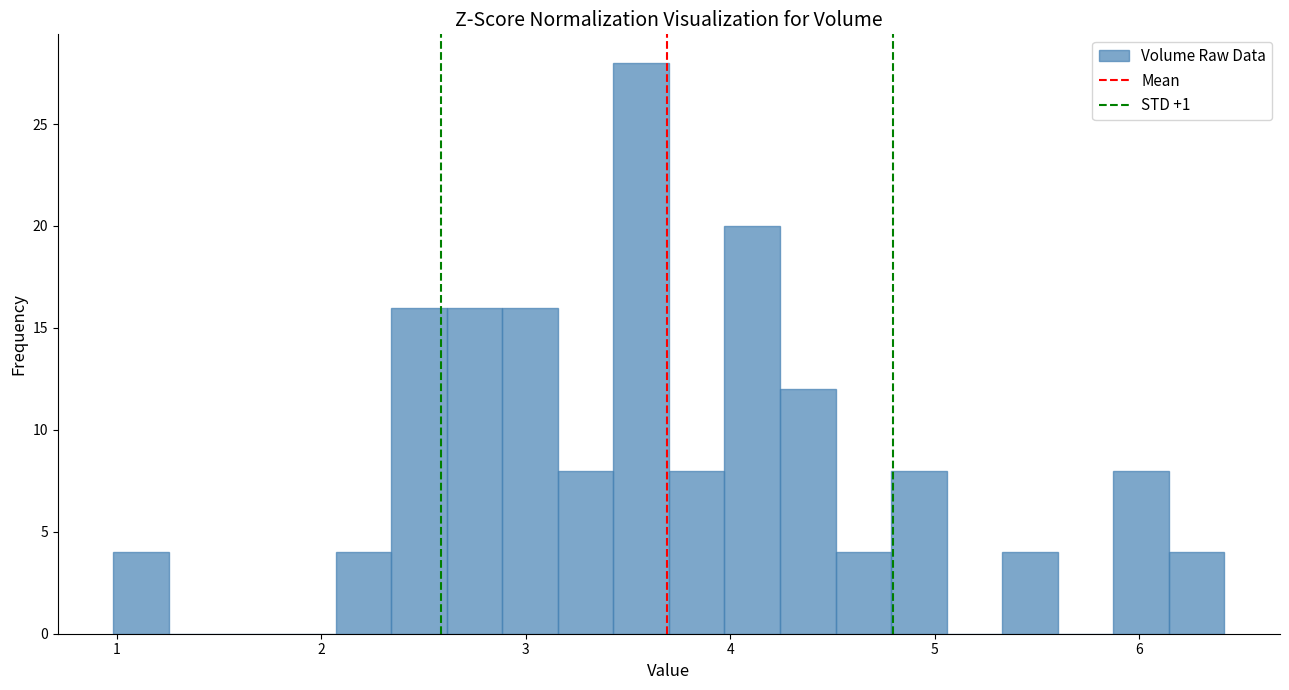

Around what value on the x-axis is the tallest bar? Give the approximate position of its centre, as read against the axis.

3.6